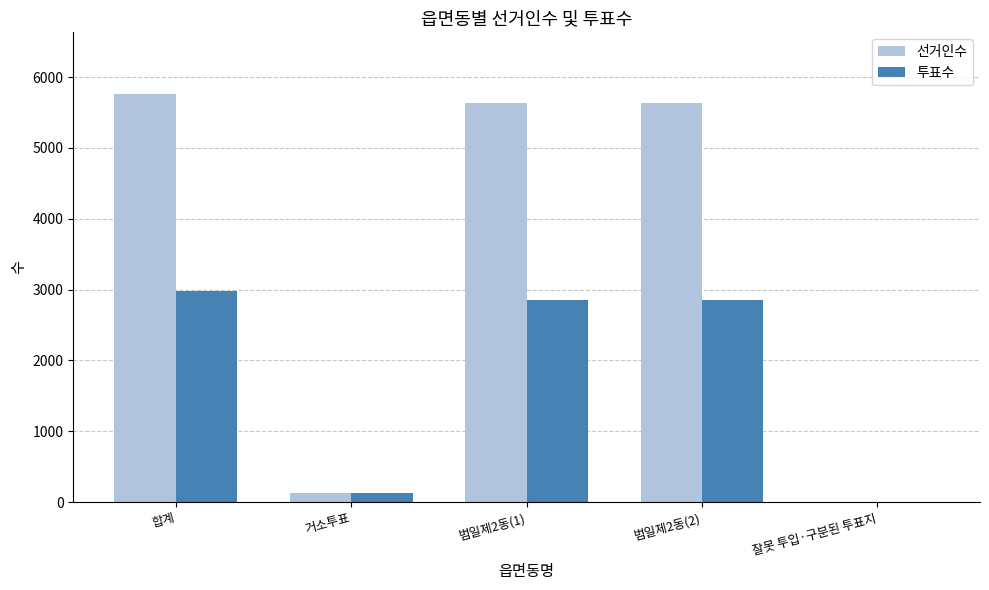

What is the average value of the 선거인수 series?

3435